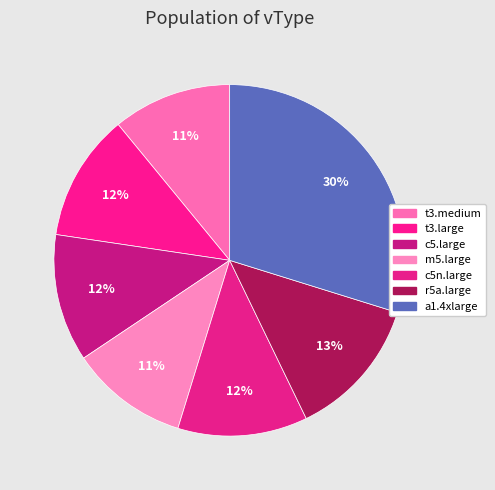

What portion of the pie excludes t3.medium?

89.1%